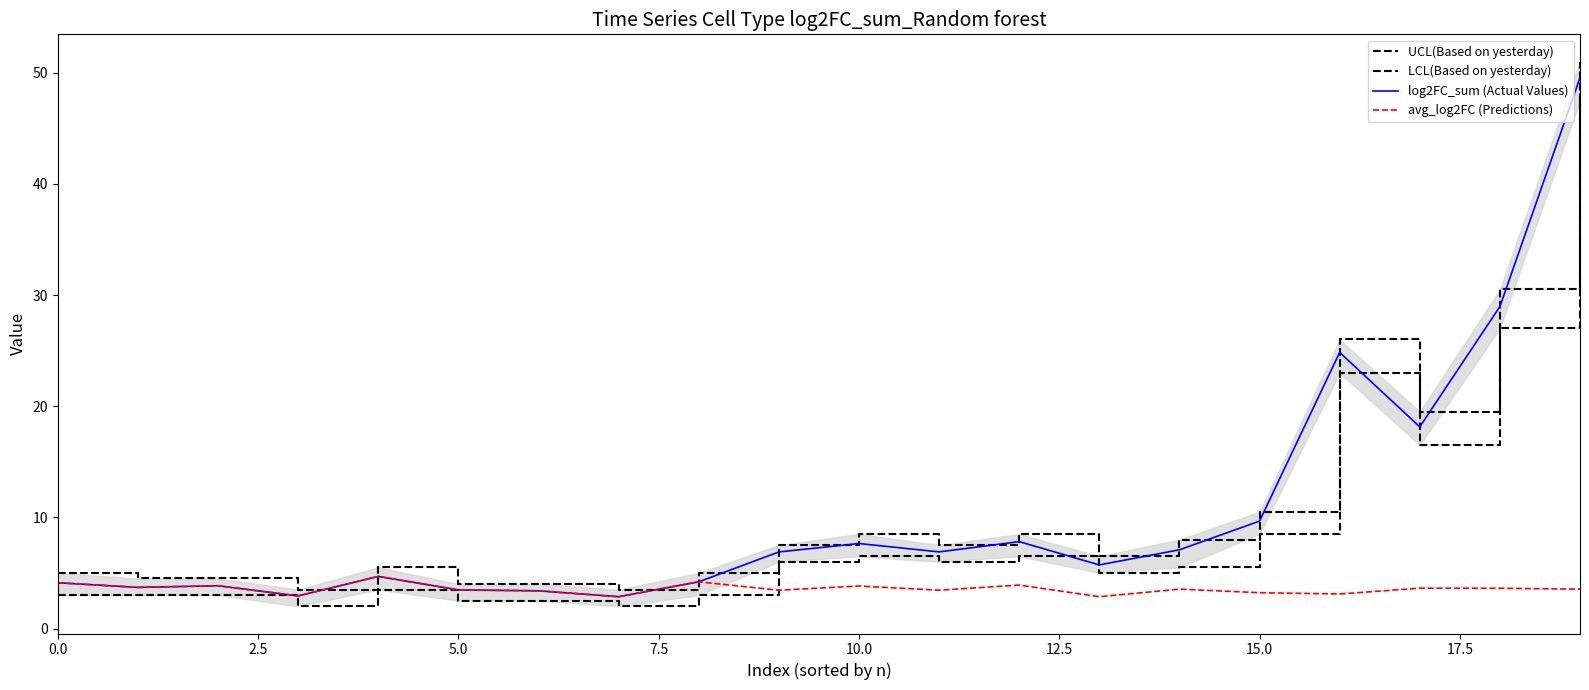

What is the label of the 2nd point from the right?

18